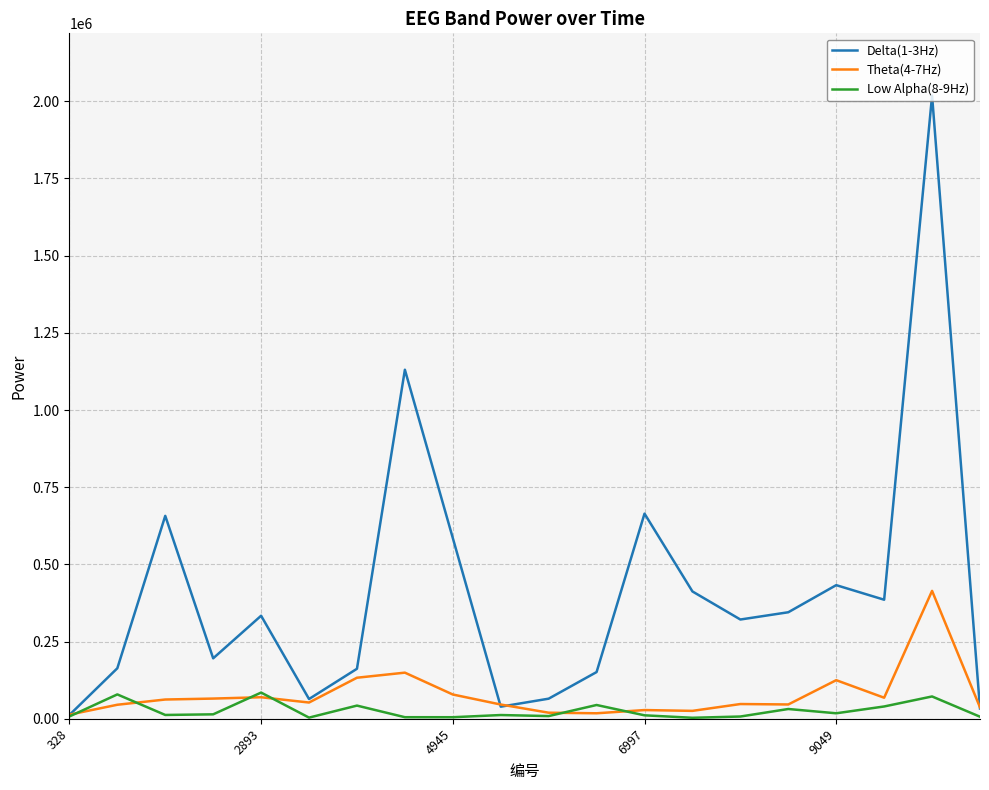

What is the difference between the second highest and minimum values in the Theta(4-7Hz) series?

136070